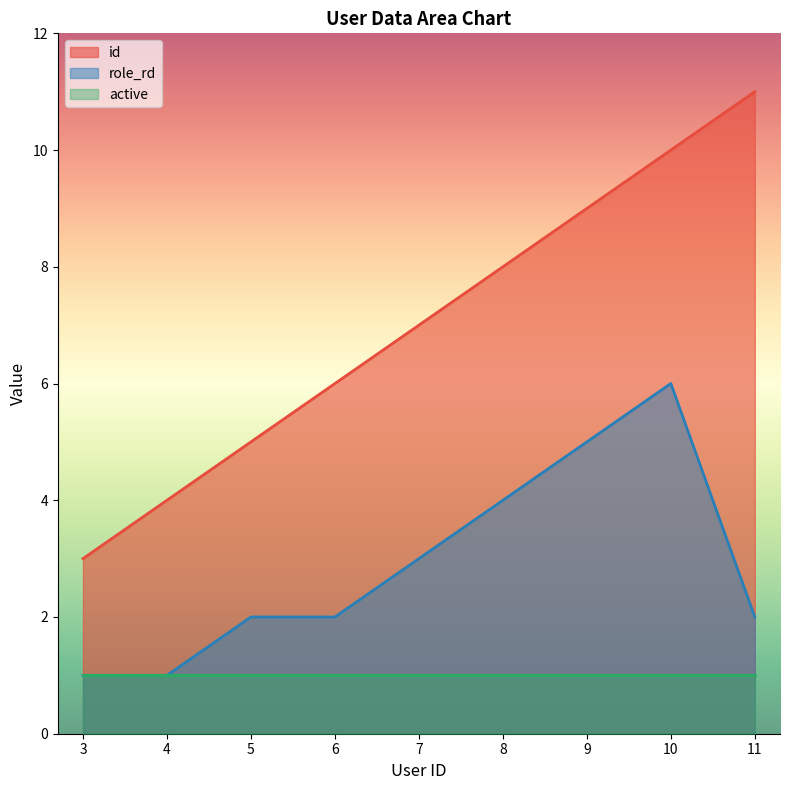

At 11, list the series in order from smallest to largest.

active, role_rd, id